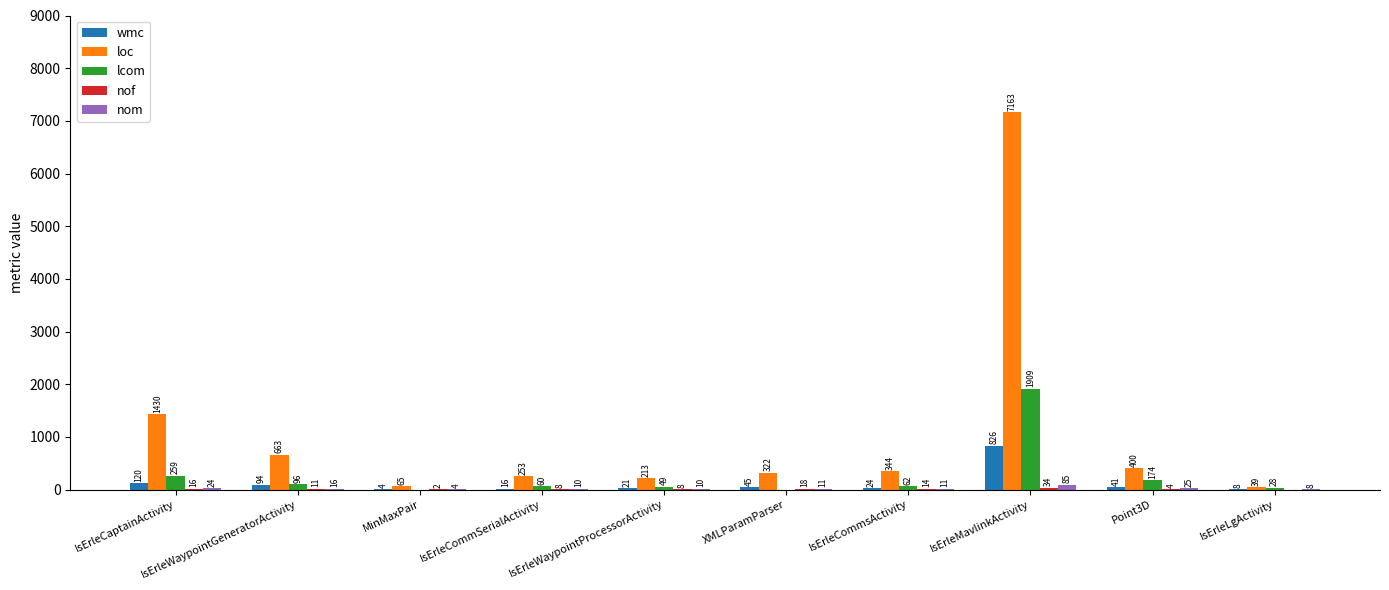

Are the bars horizontal?

No